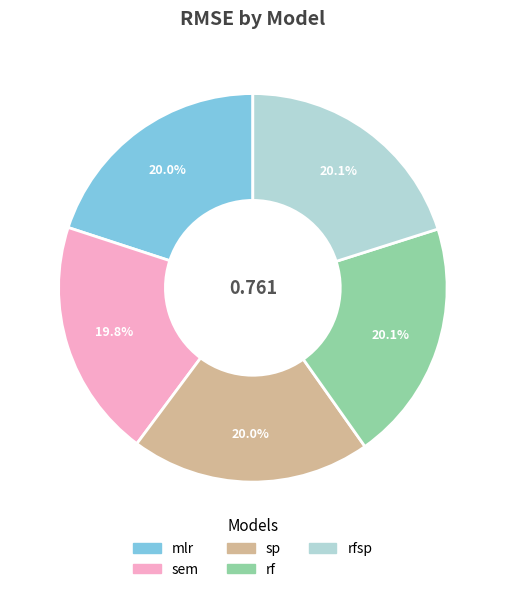

Does sp represent more than half of the total?

No